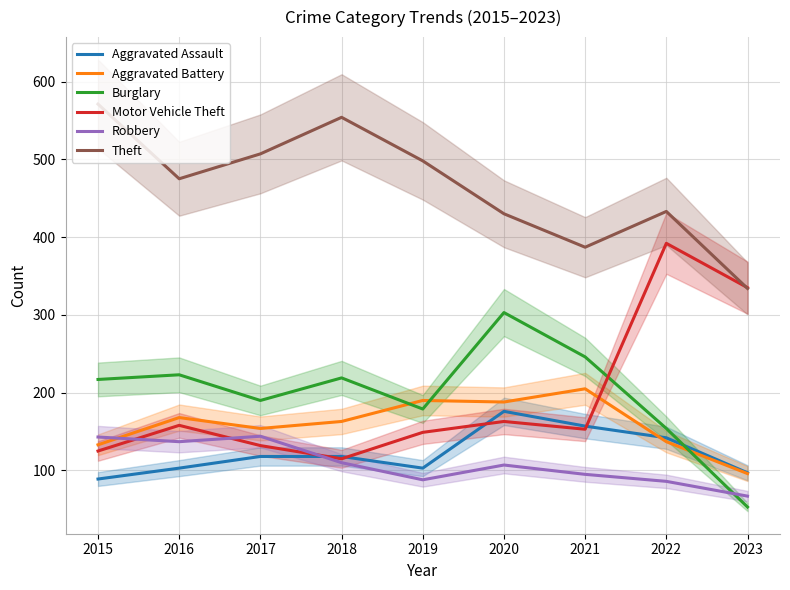

What is the difference between the maximum and second lowest values in the Burglary series?

149